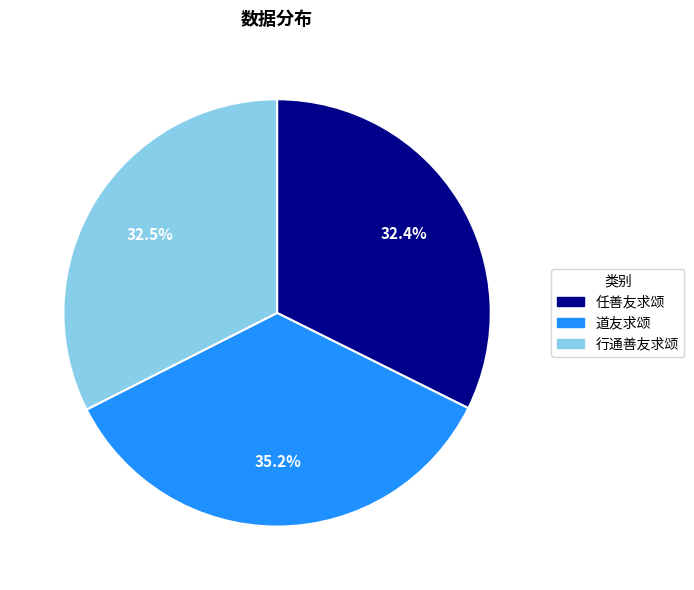

What portion of the pie excludes 道友求颂?

64.8%